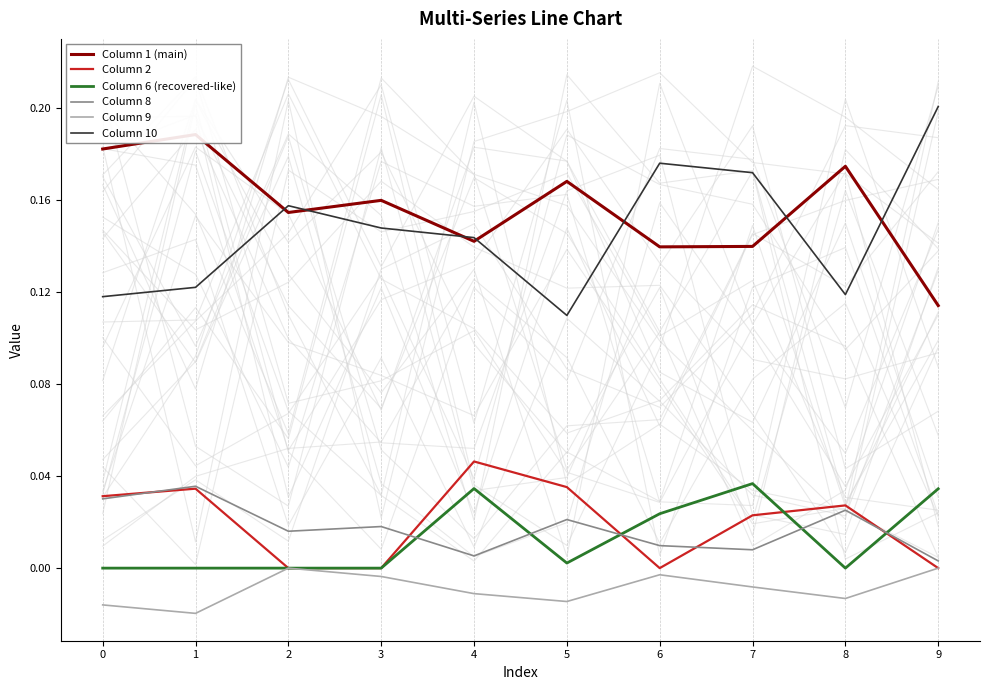

True or false: Column 10 has a value of 0.2 at 3.

False